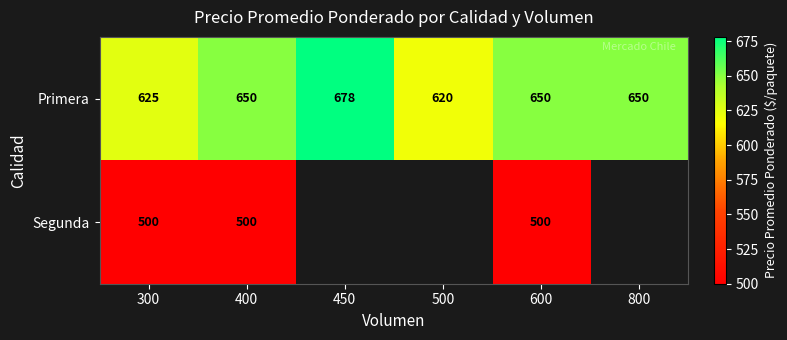

Which category has the highest value in the Primera series?

450